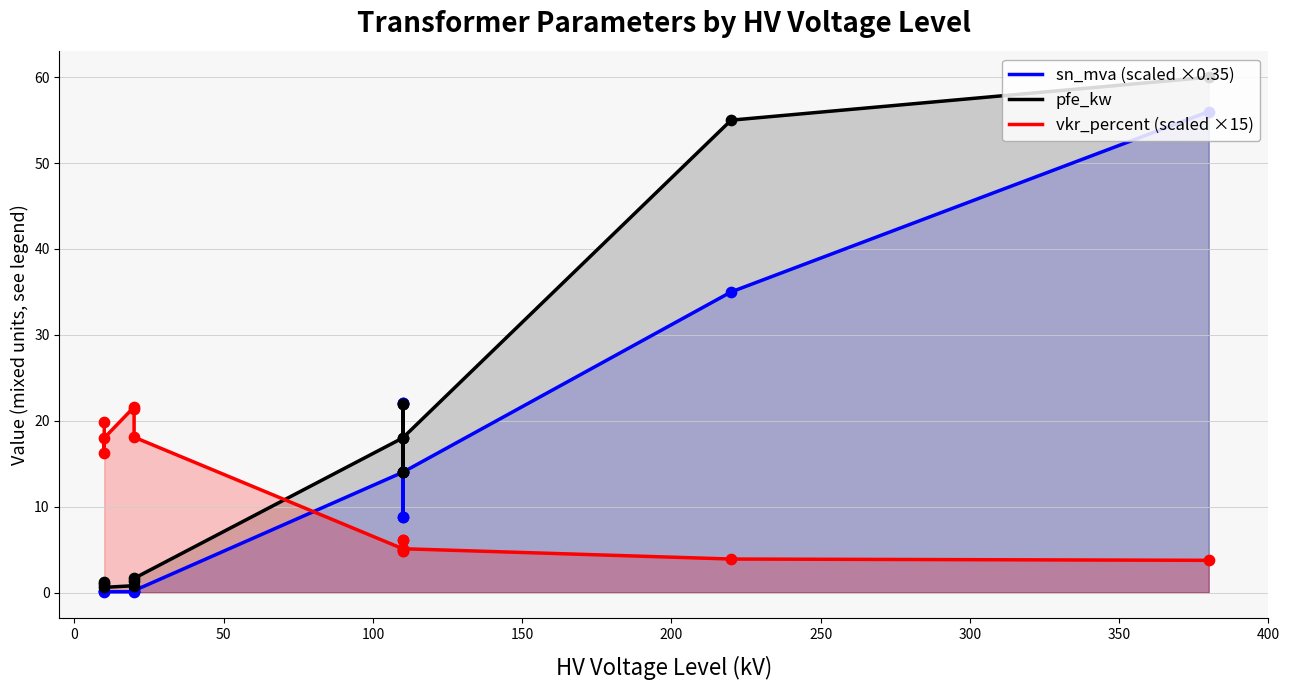

Which series has the largest Y range (max minus min)?

pfe_kw